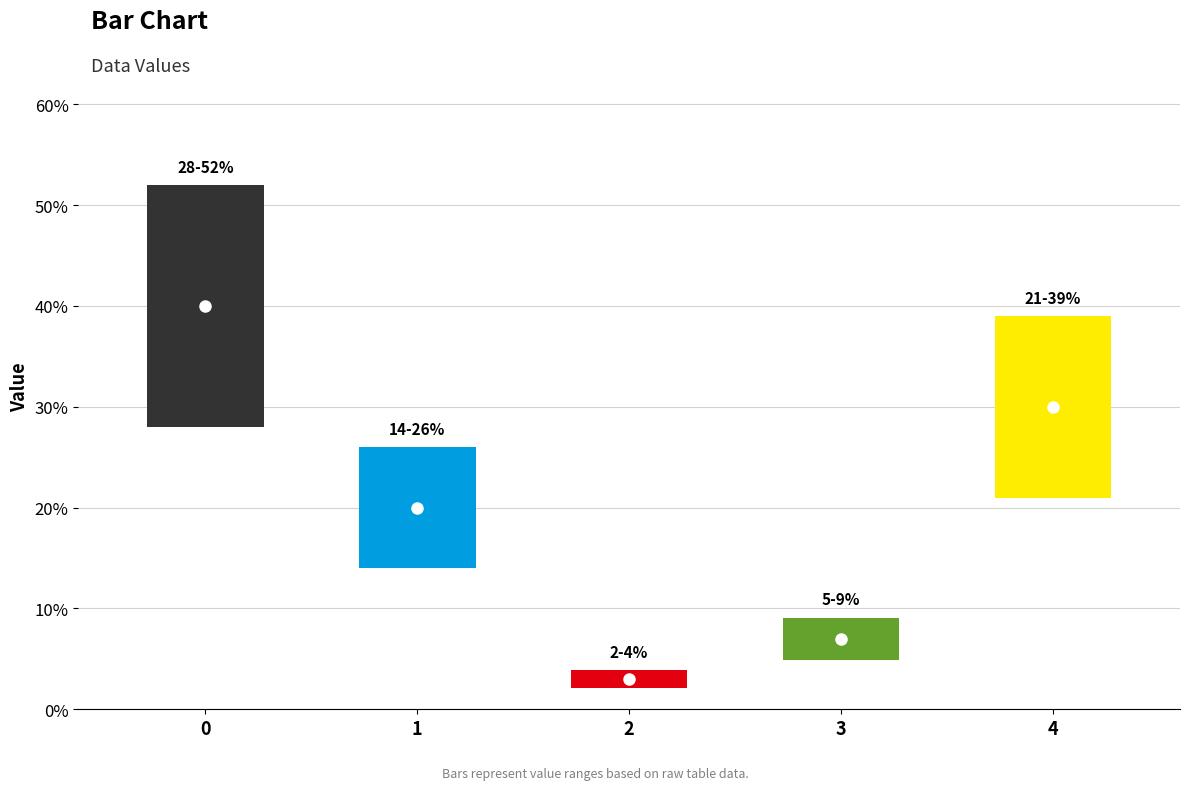

The chart shows a value of 0.4 at 0. True or false?

True